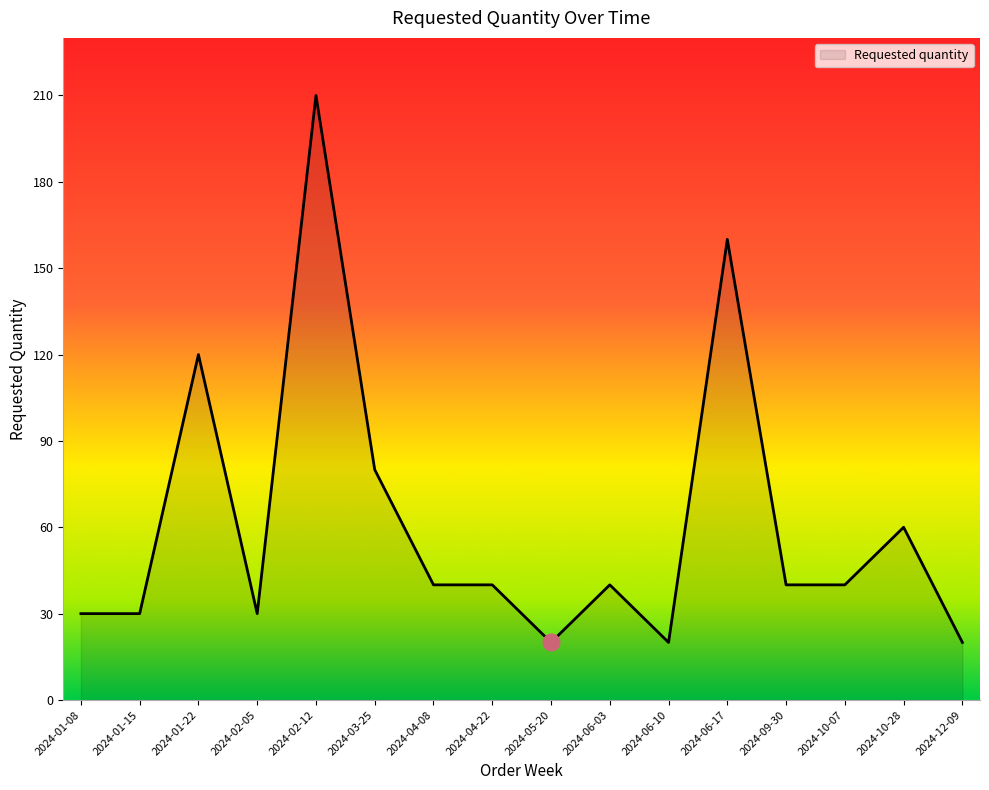

What is the change in value from 2024-09-30 to 2024-12-09?

-20